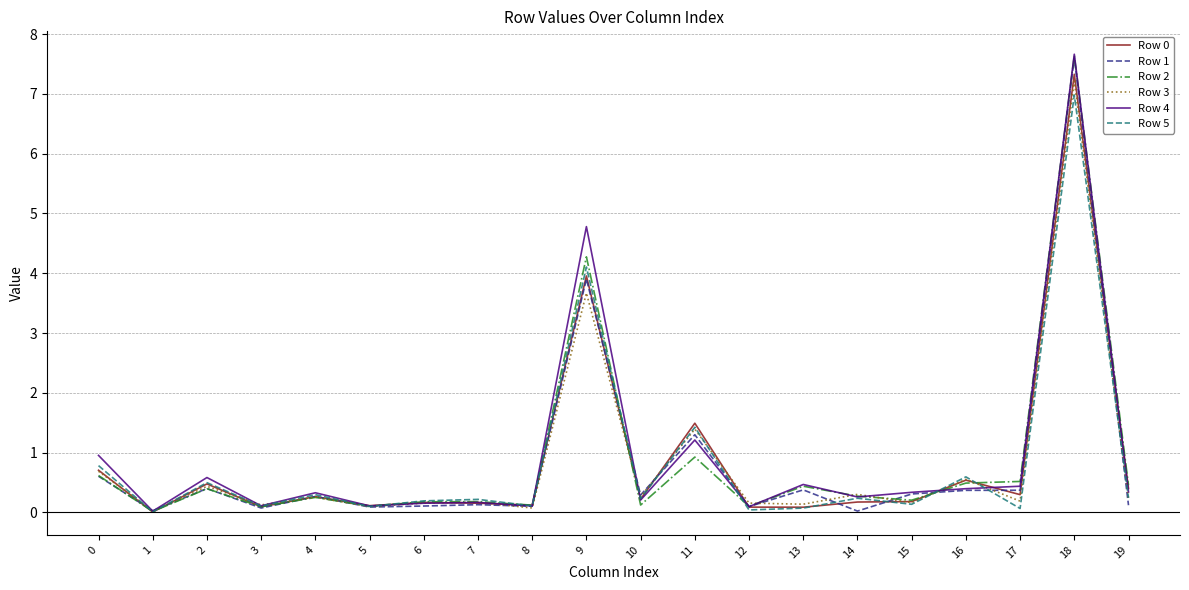

The value of Row 3 at 16 is 0.6. True or false?

True